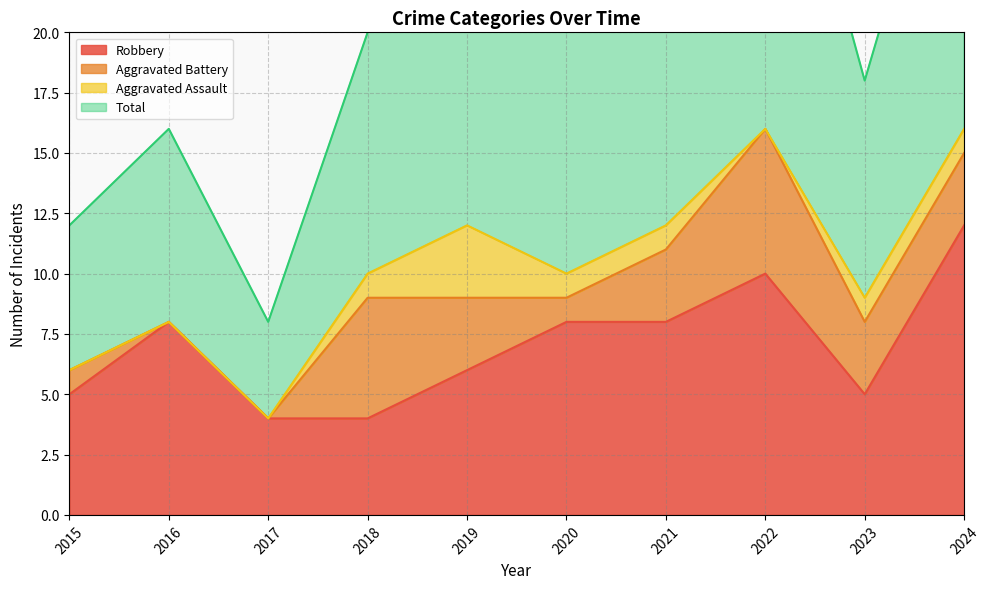

Which series changed the most between 2023 and 2024?

Total